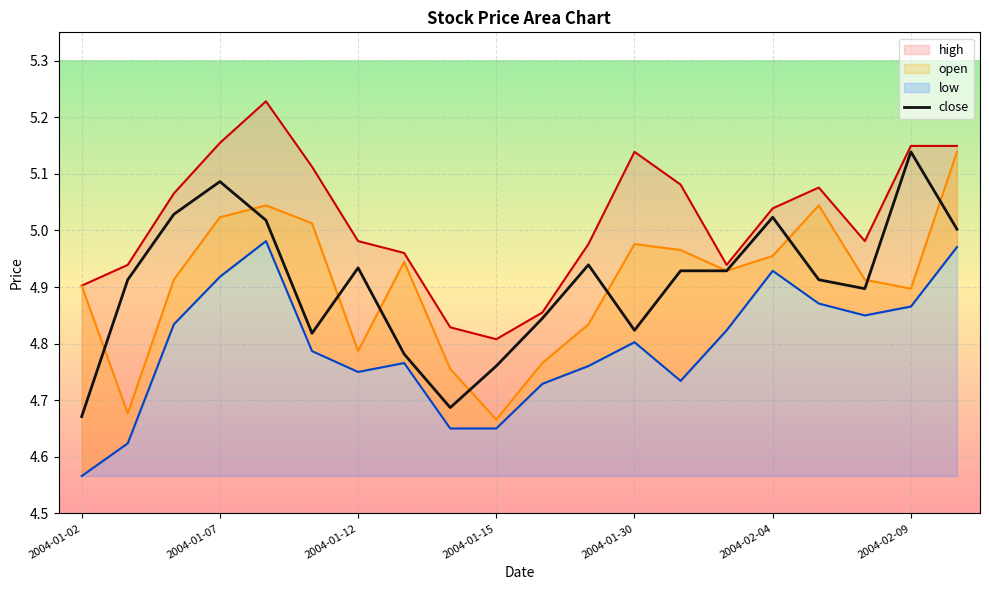

Reading right to left, list all the values displayed in this chart.

close: 5.0	5.1	4.9	4.9	5.0	4.9	4.9	4.8	4.9	4.8	4.8	4.7	4.8	4.9	4.8	5.0	5.1	5.0	4.9	4.7
high: 5.1	5.1	5.0	5.1	5.0	4.9	5.1	5.1	5.0	4.9	4.8	4.8	5.0	5.0	5.1	5.2	5.2	5.1	4.9	4.9
low: 5.0	4.9	4.8	4.9	4.9	4.8	4.7	4.8	4.8	4.7	4.7	4.7	4.8	4.8	4.8	5.0	4.9	4.8	4.6	4.6
open: 5.1	4.9	4.9	5.0	5.0	4.9	5.0	5.0	4.8	4.8	4.7	4.8	4.9	4.8	5.0	5.0	5.0	4.9	4.7	4.9